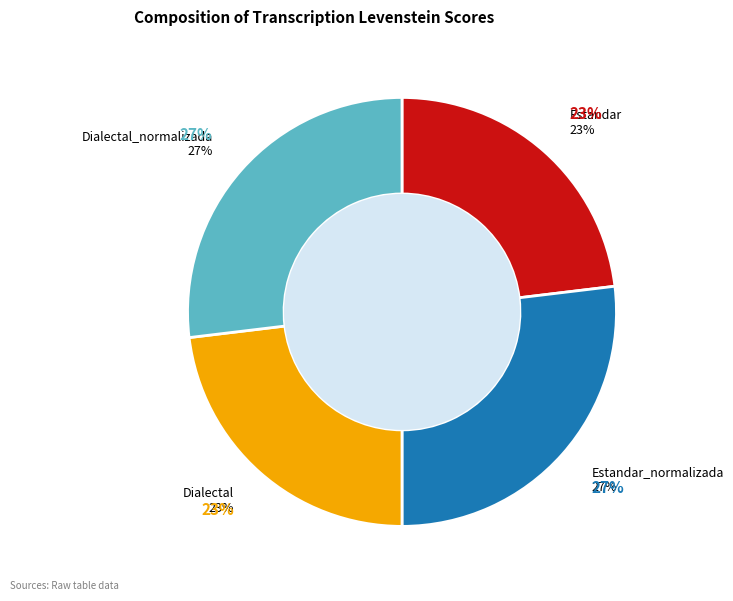

Count the number of slices in the pie.

4